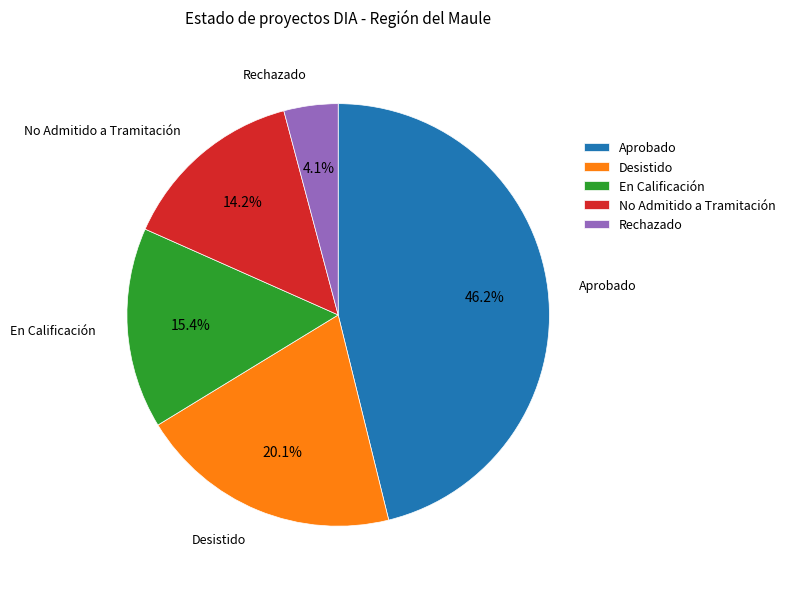

Which slice is the smallest?

Rechazado